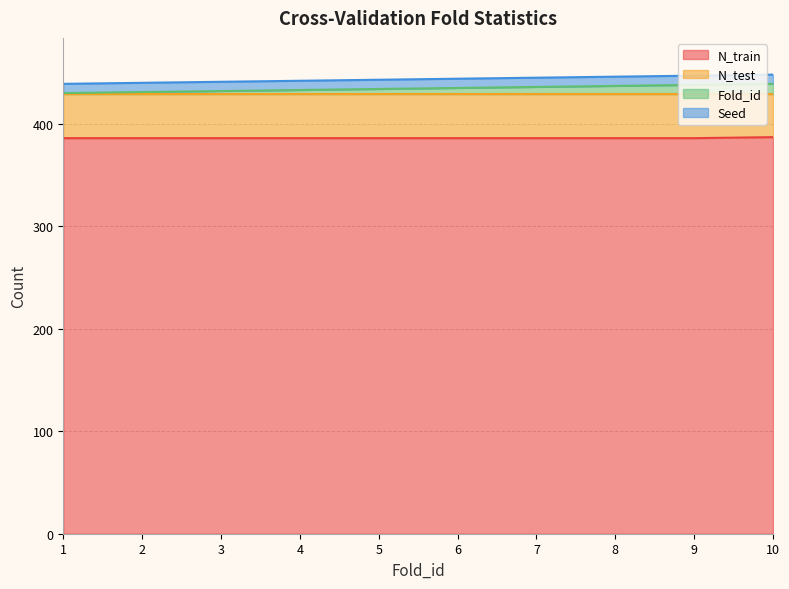

What is the value of the N_train point at the 6th from the left?

386